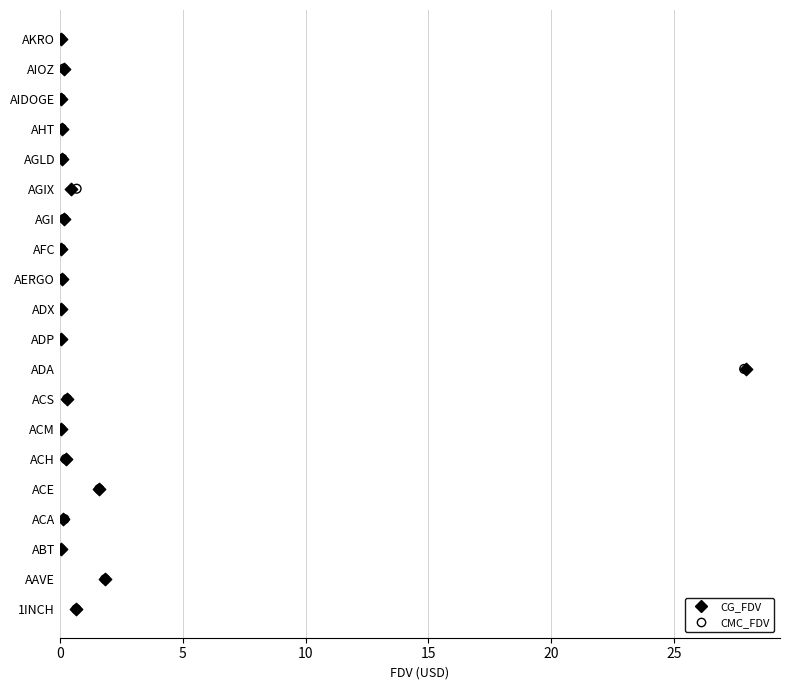

What are all the series names shown in the legend?

CG_FDV, CMC_FDV